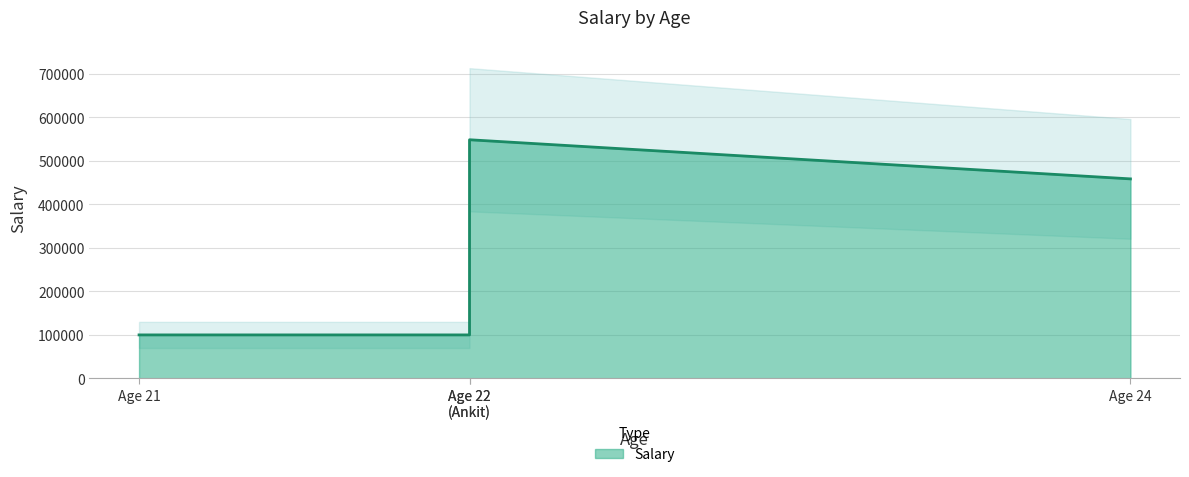

How many distinct data groups are displayed?

1